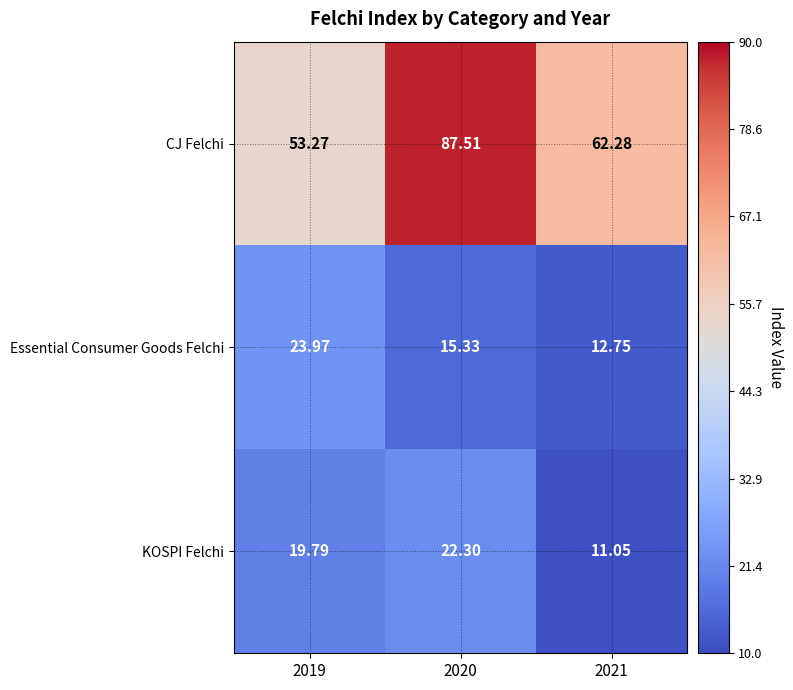

Which series changed the most between 2019 and 2020?

CJ Felchi